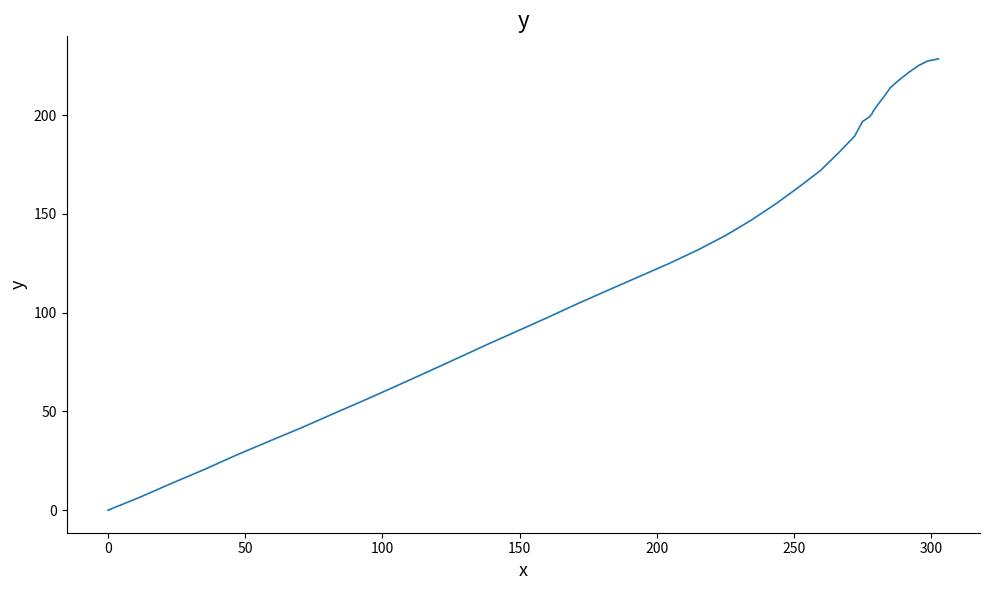

What is the maximum value shown in the chart?

228.5